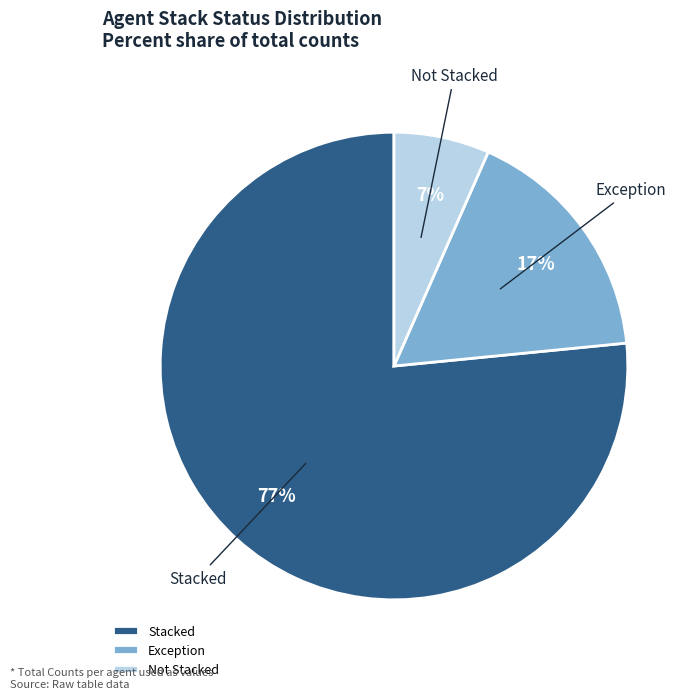

To the nearest percent, what is the average slice percentage?

33%